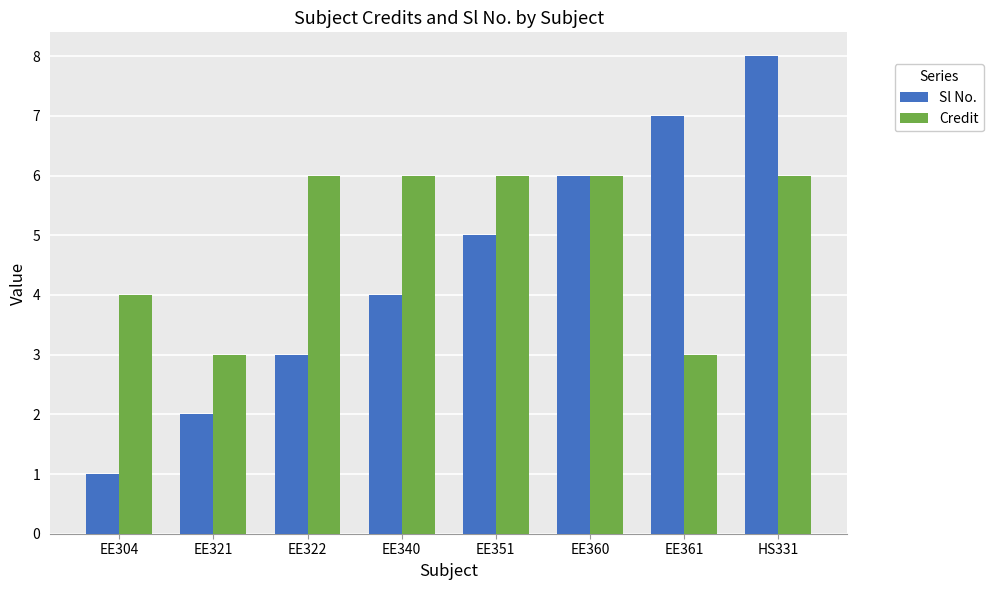

Which series changed the most between EE361 and HS331?

Credit